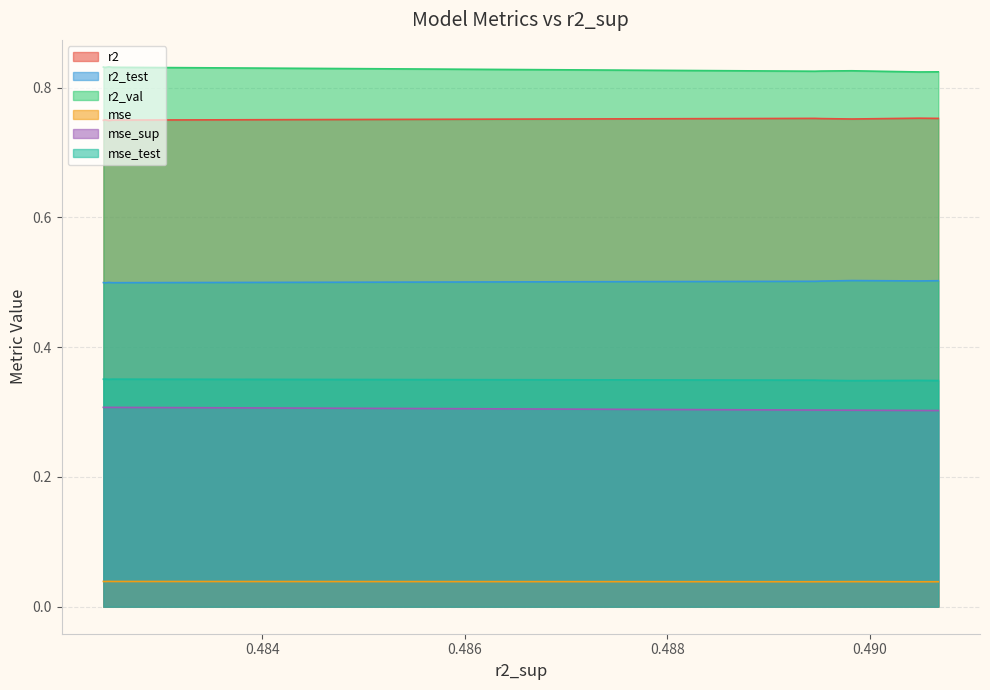

Does the chart have visible grid lines?

Yes